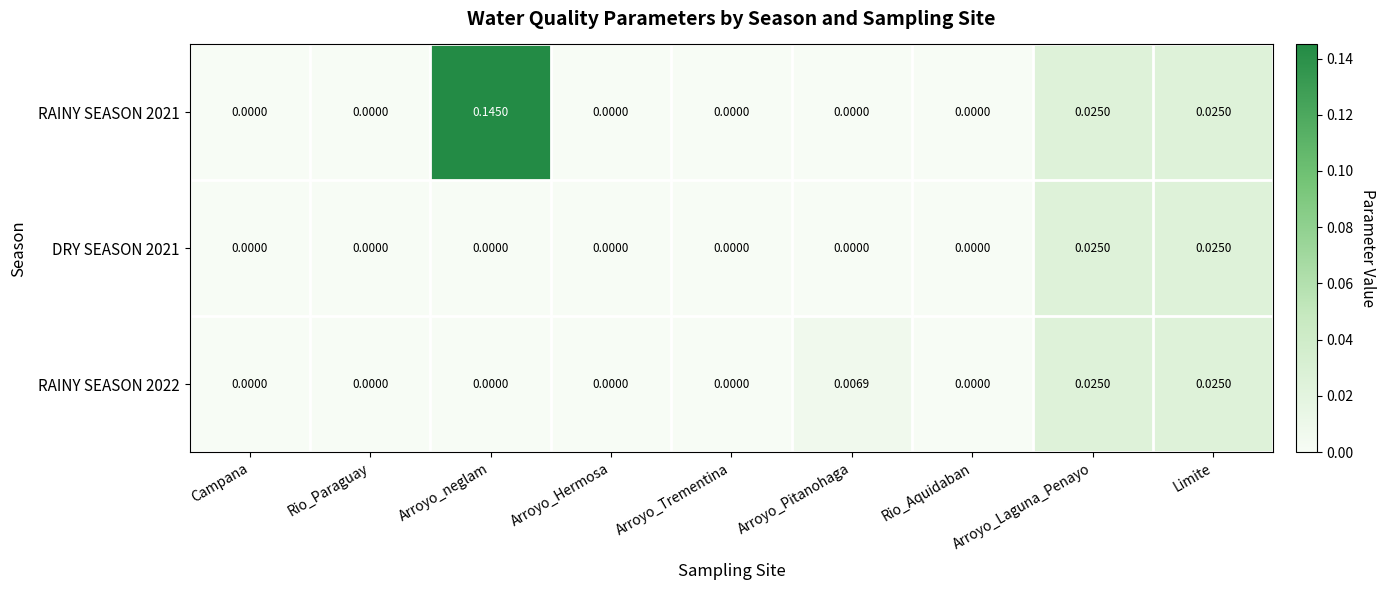

Is the value of RAINY SEASON 2021 at Rio_Paraguay greater than the value of DRY SEASON 2021 at Arroyo_Laguna_Penayo?

No